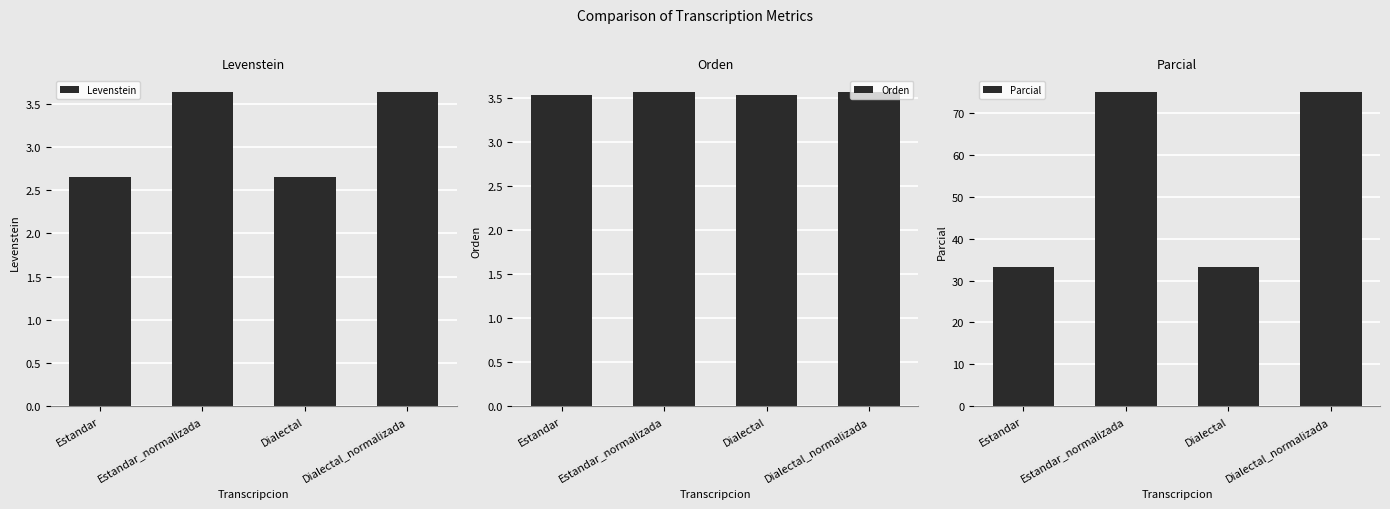

Which series has the largest total across all categories?

Parcial